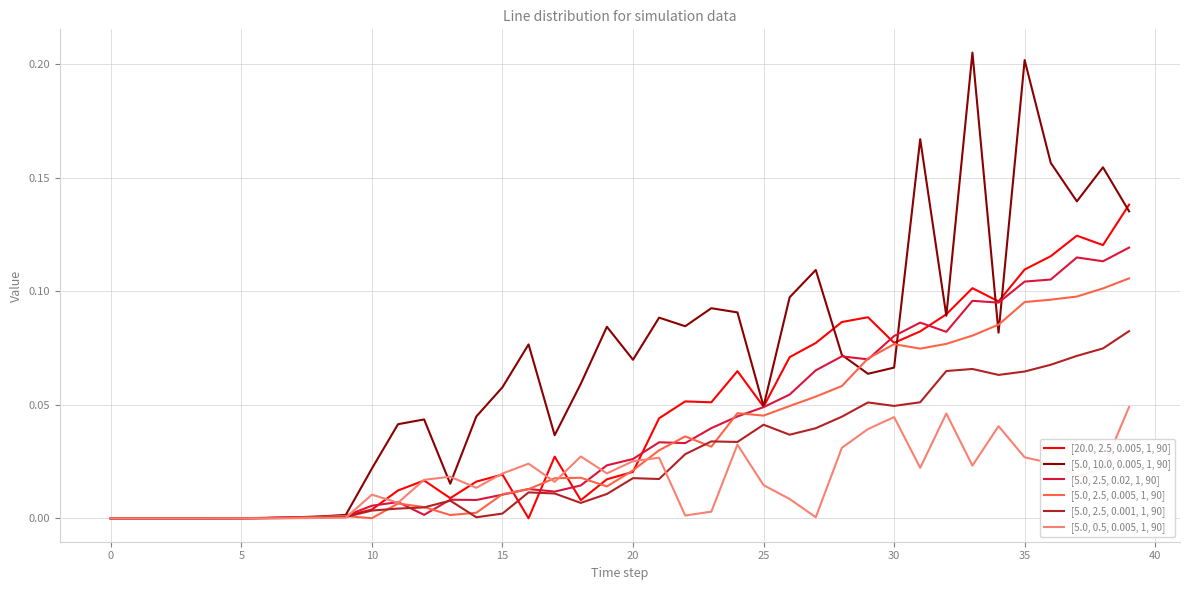

What are all the series names shown in the legend?

[20.0, 2.5, 0.005, 1, 90], [5.0, 10.0, 0.005, 1, 90], [5.0, 2.5, 0.02, 1, 90], [5.0, 2.5, 0.005, 1, 90], [5.0, 2.5, 0.001, 1, 90], [5.0, 0.5, 0.005, 1, 90]